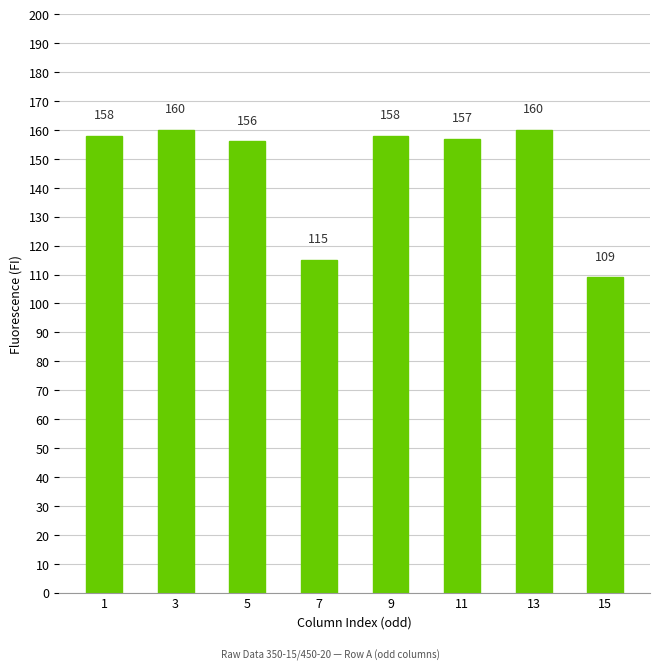

What is the change in value from 1 to 15?

-49